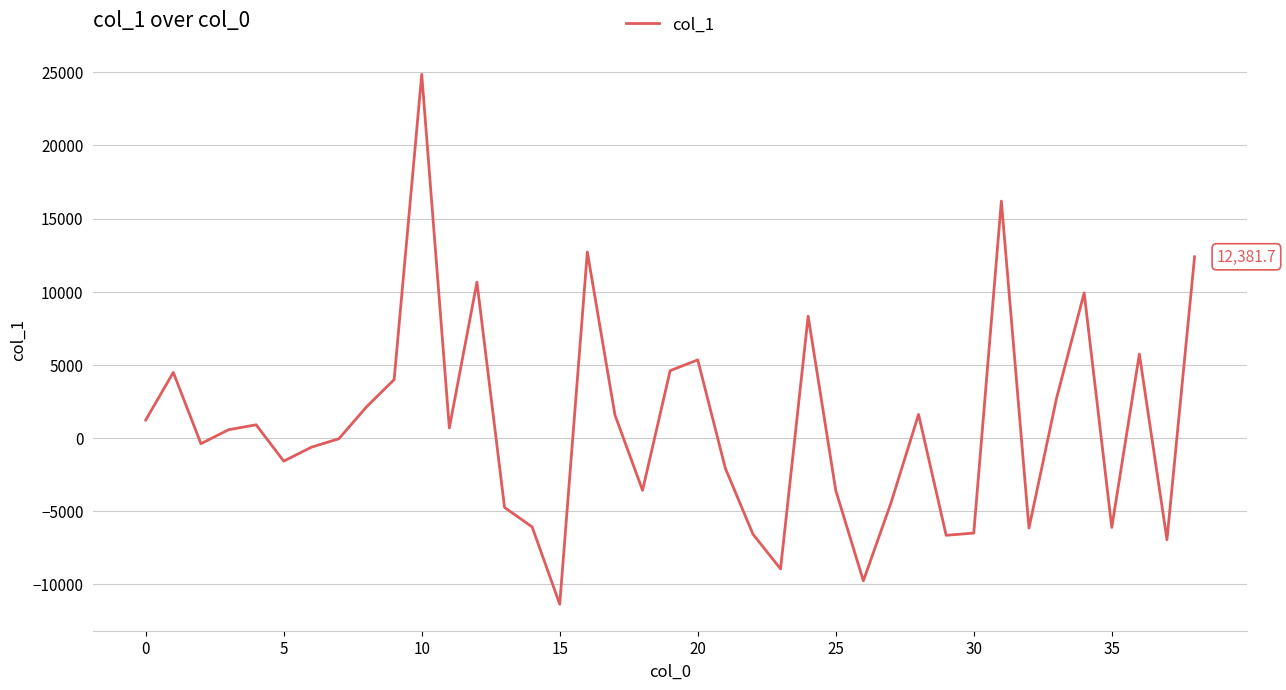

What is the greatest value displayed?

24860.3